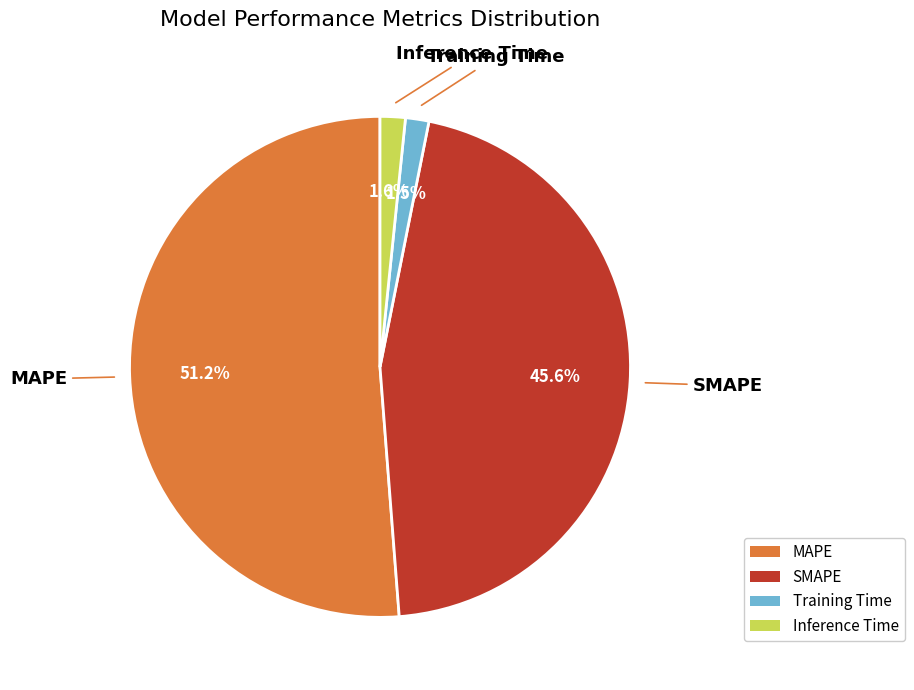

To the nearest percent, what is the combined percentage of Training Time and MAPE?

53%